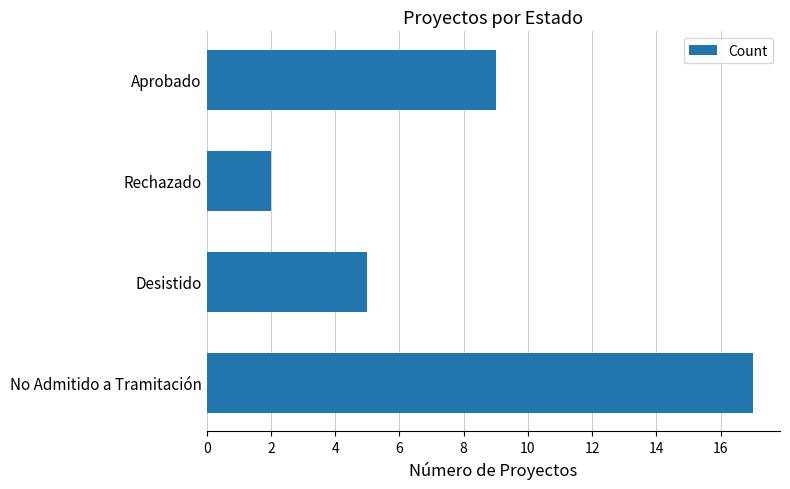

Which category has the lowest value across all series?

Rechazado